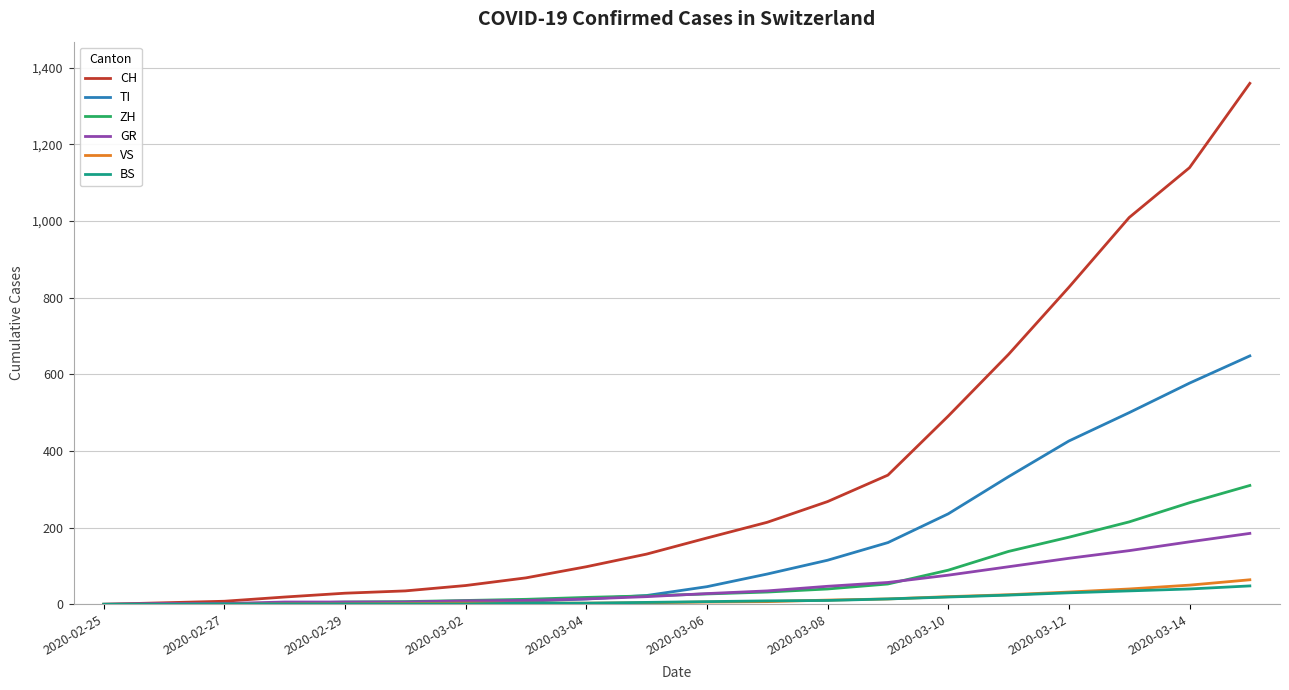

Which series has the widest spread of values?

CH